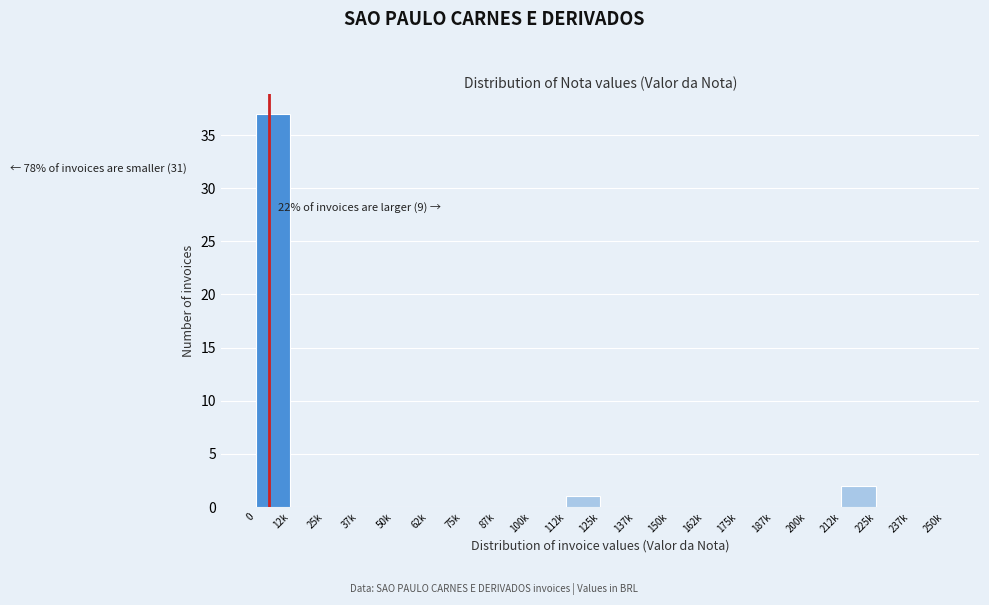

Reading right to left, transcribe all the data shown in this chart.

237k=0	225k=0	212k=2	200k=0	187k=0	175k=0	162k=0	150k=0	137k=0	125k=0	112k=1	100k=0	87k=0	75k=0	62k=0	50k=0	37k=0	25k=0	12k=0	0=37